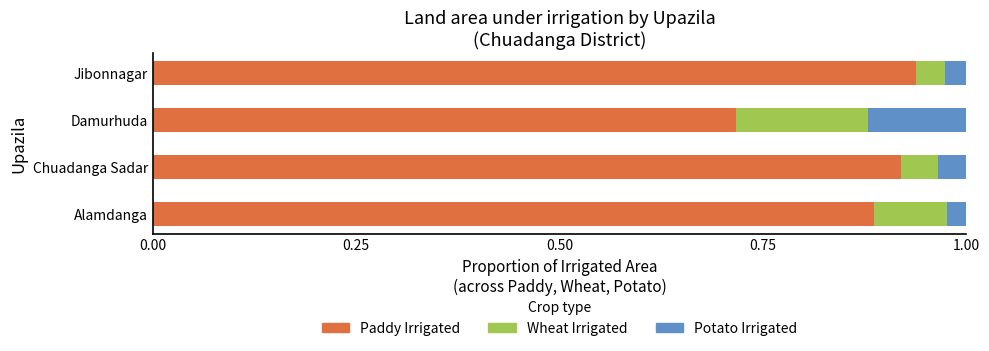

At which label is Paddy Irrigated closest to 0?

Damurhuda